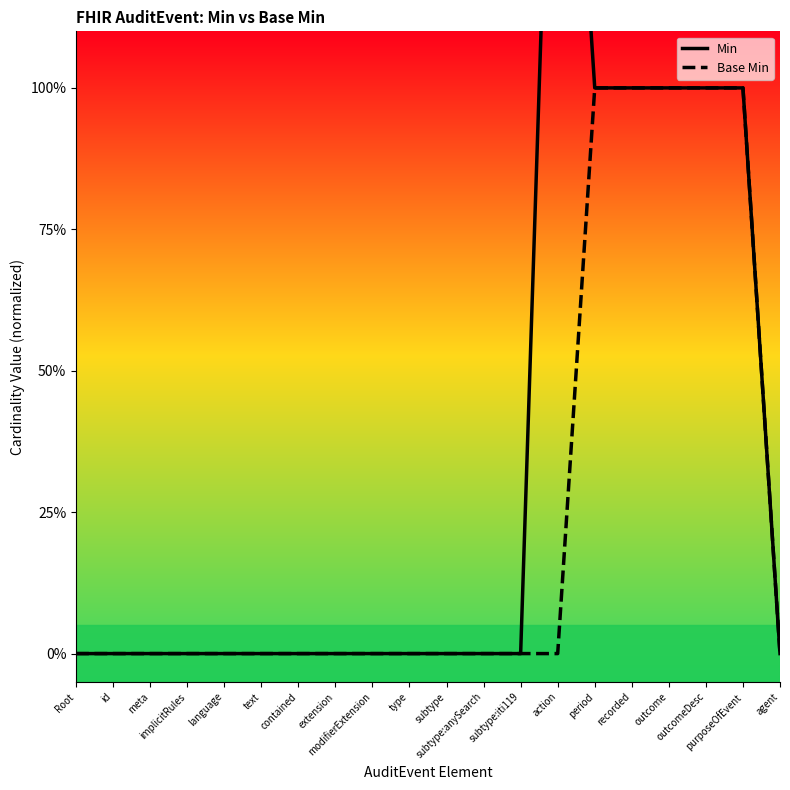

Rank the series by their maximum value, from lowest to highest.

Base Min, Min